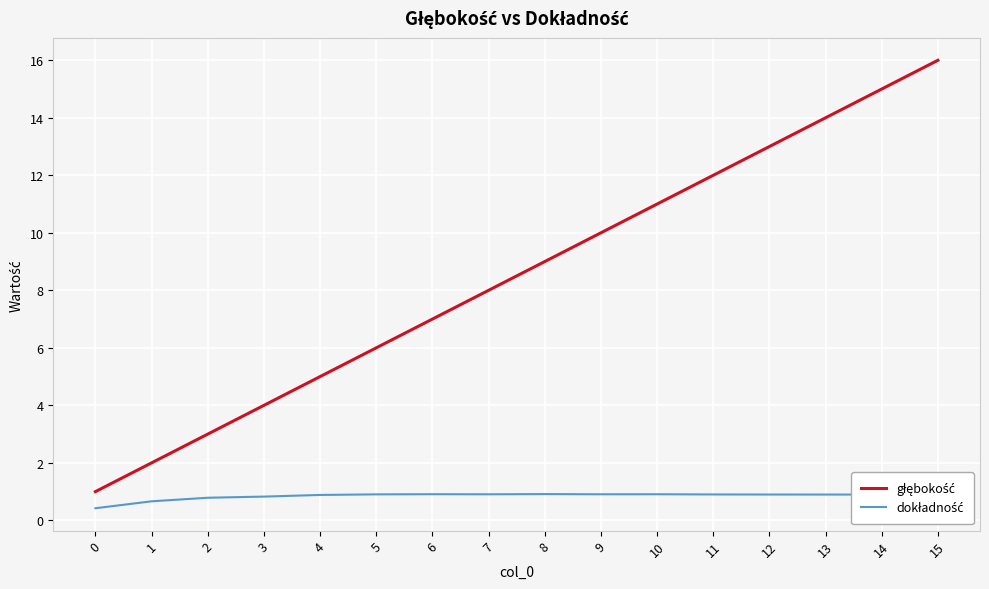

What is the maximum value shown in the chart?

16.0